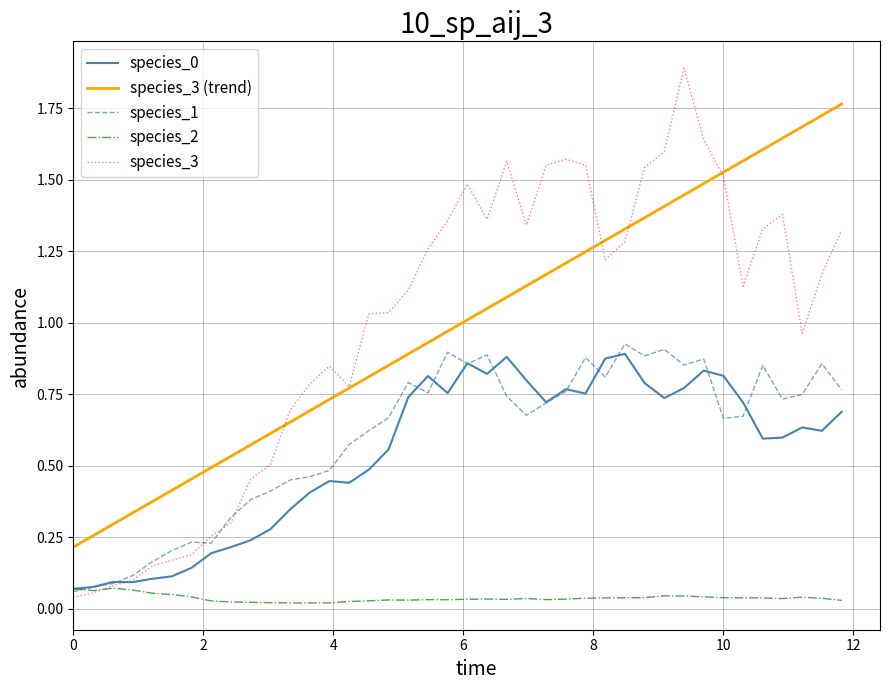

True or false: species_3 (trend) and species_2 intersect in this chart.

False